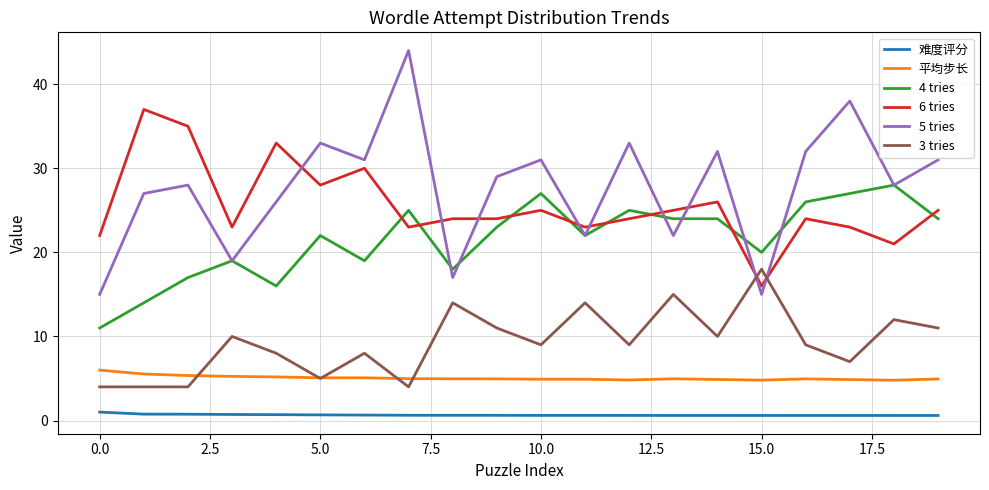

What is the minimum value for 5 tries?

15.0